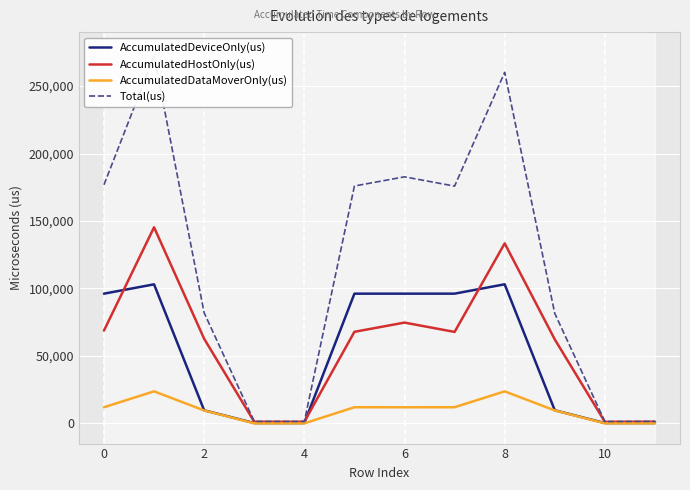

How many lines are shown in the chart?

4